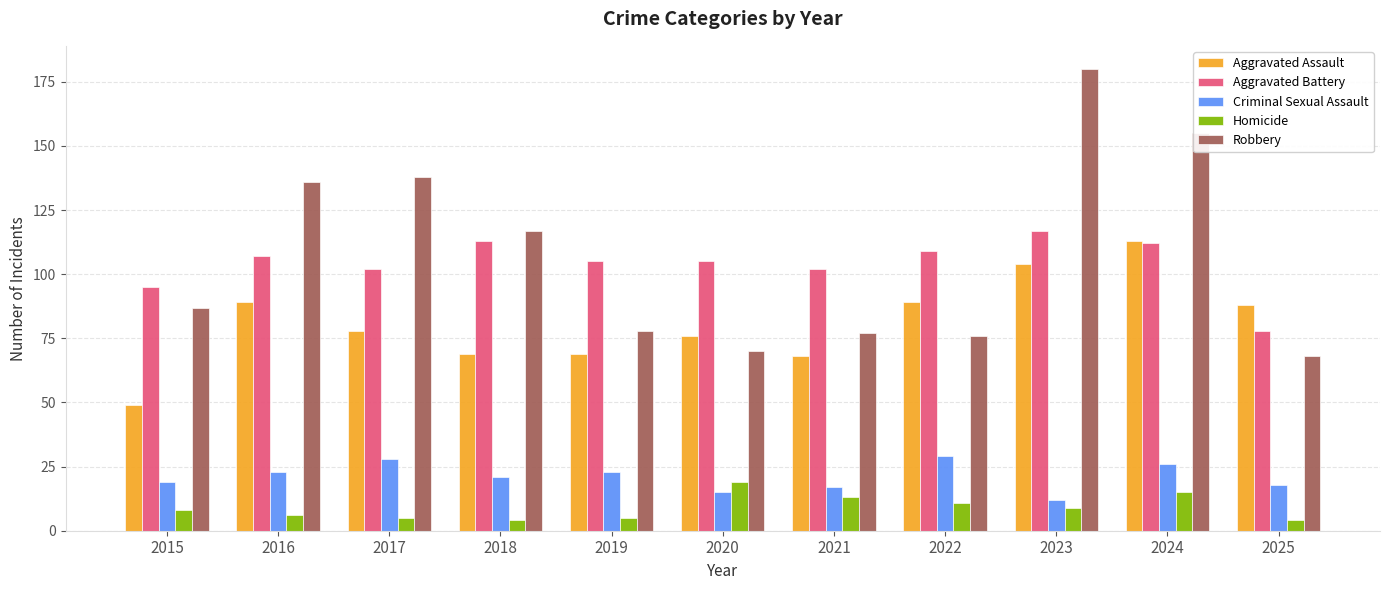

Which category has the lowest value in the Aggravated Battery series?

2025